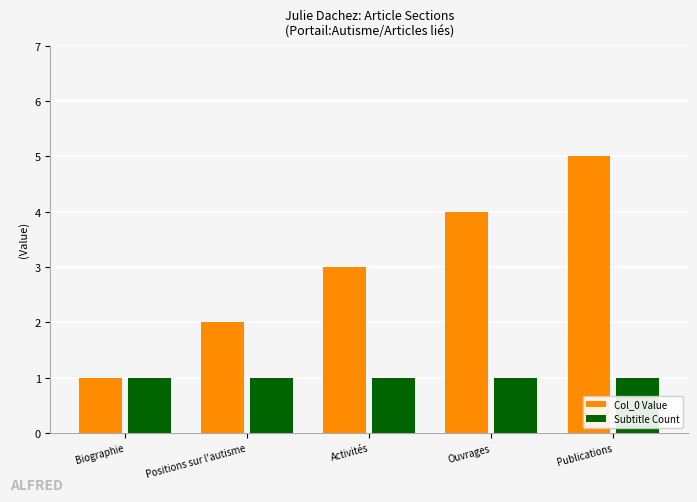

What are all the series names shown in the legend?

Col_0 Value, Subtitle Count